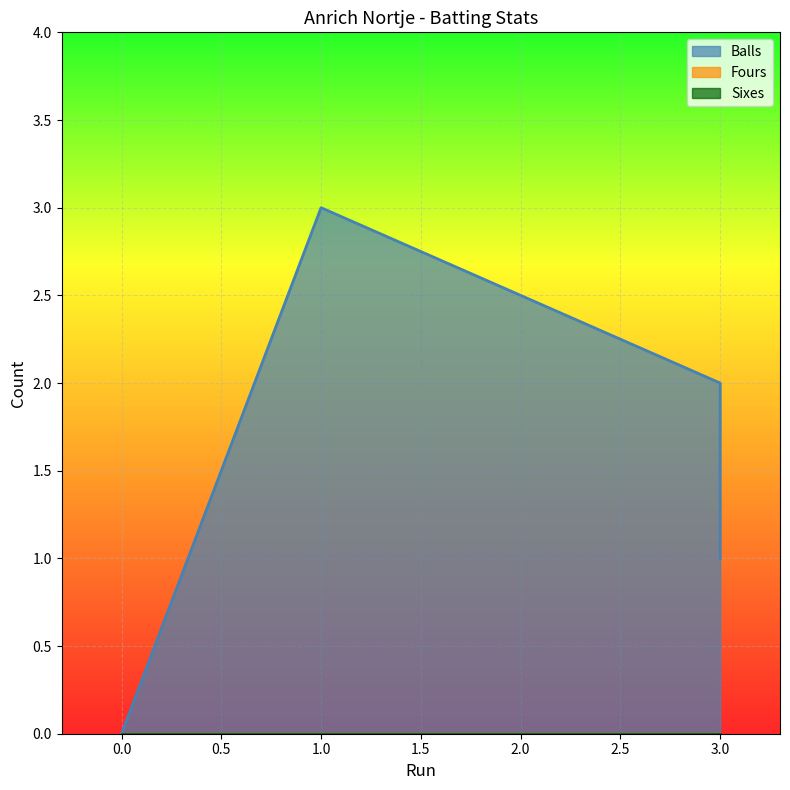

True or false: Sixes and Fours intersect in this chart.

False